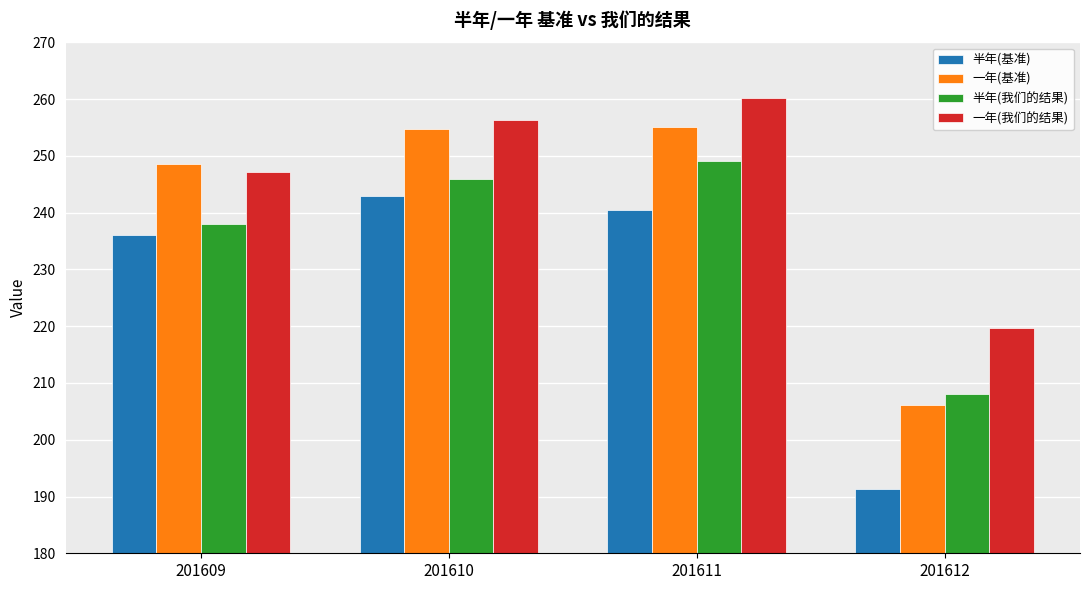

What value does the 半年(基准) series have at 201610?

242.8